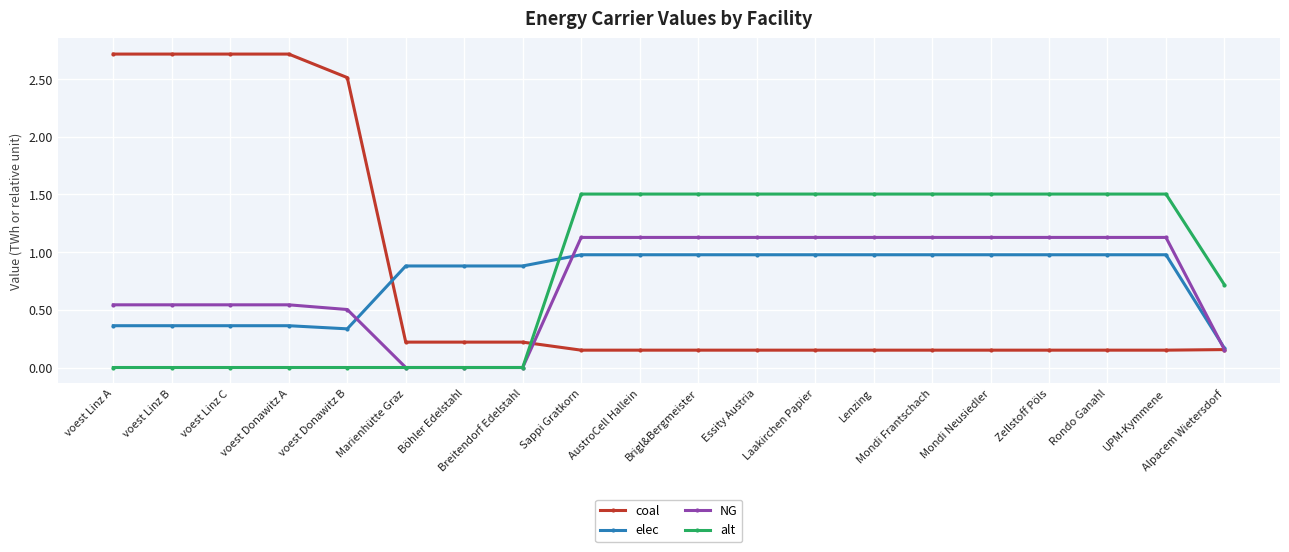

What are all the series names shown in the legend?

coal, elec, NG, alt